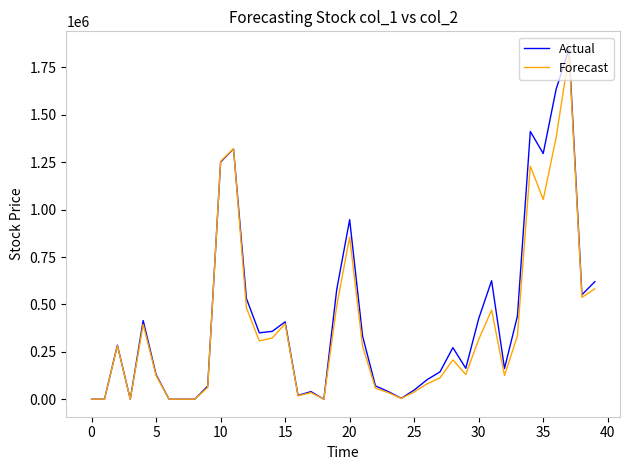

What is the maximum value shown in the chart?

1848000